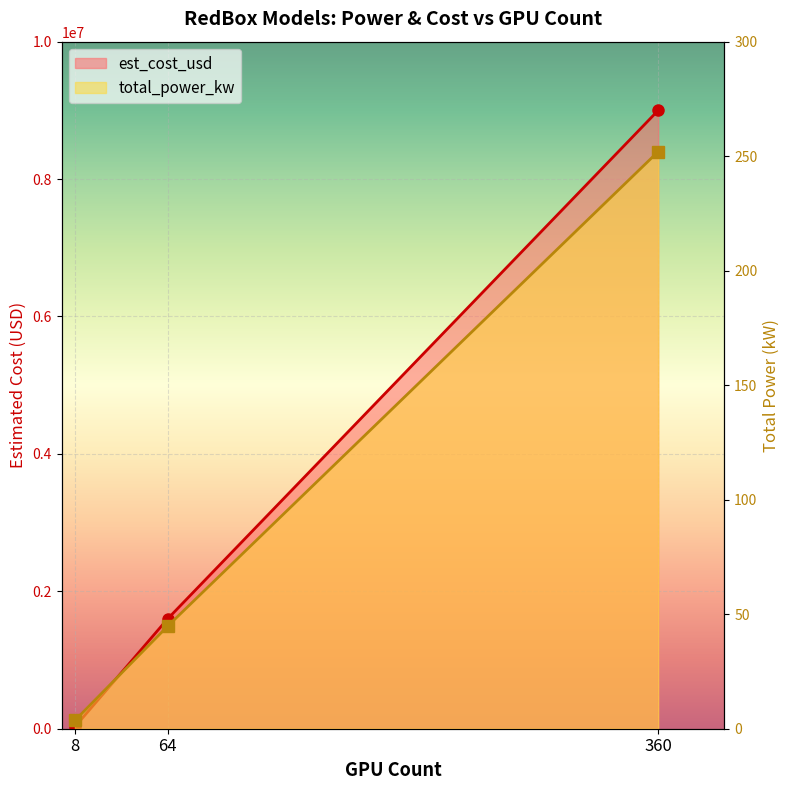

Reading left to right, extract all data points from this chart.

total_power_kw: 3.6	44.8	252.0
est_cost_usd: 28000.0	1600000.0	9000000.0